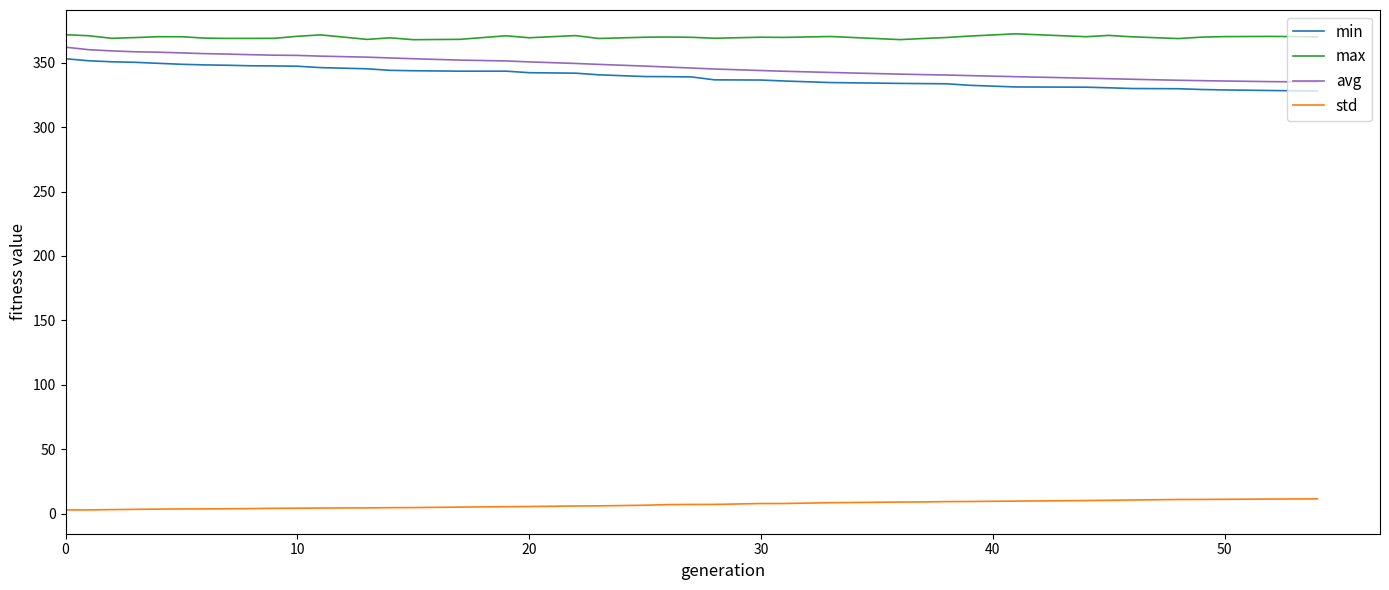

True or false: max and std intersect in this chart.

False